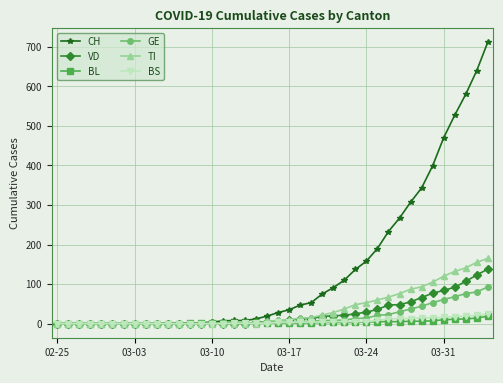

Which series has the widest spread of values?

CH